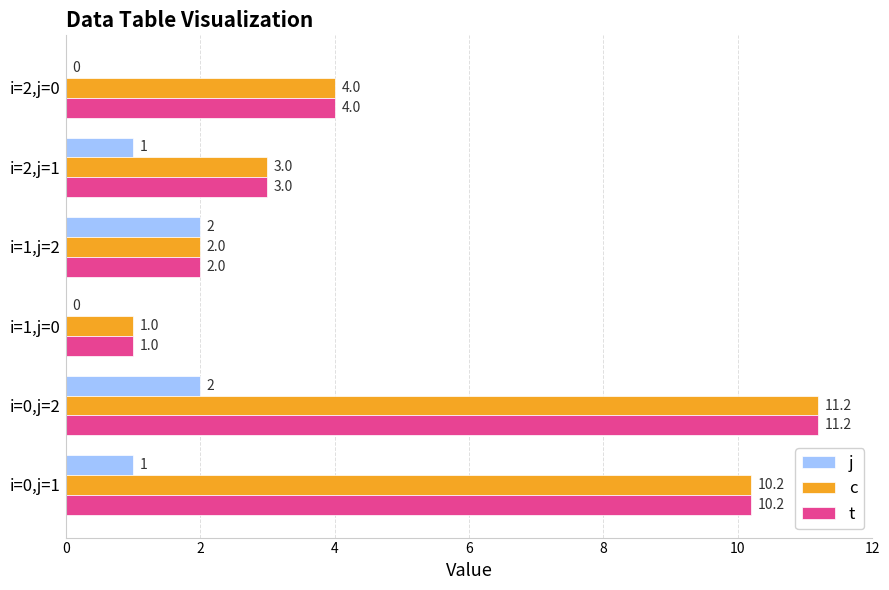

Is the value of j at i=2,j=1 greater than the value of c at i=0,j=2?

No